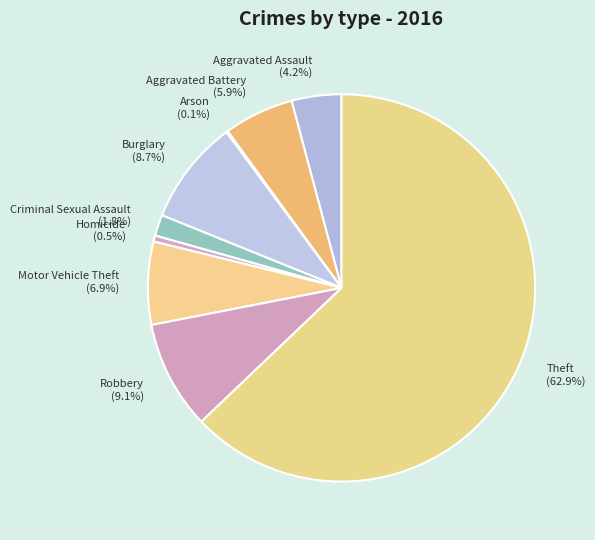

What percentage do Aggravated Battery (5.9%) and Theft (62.9%) together represent?

68.7%